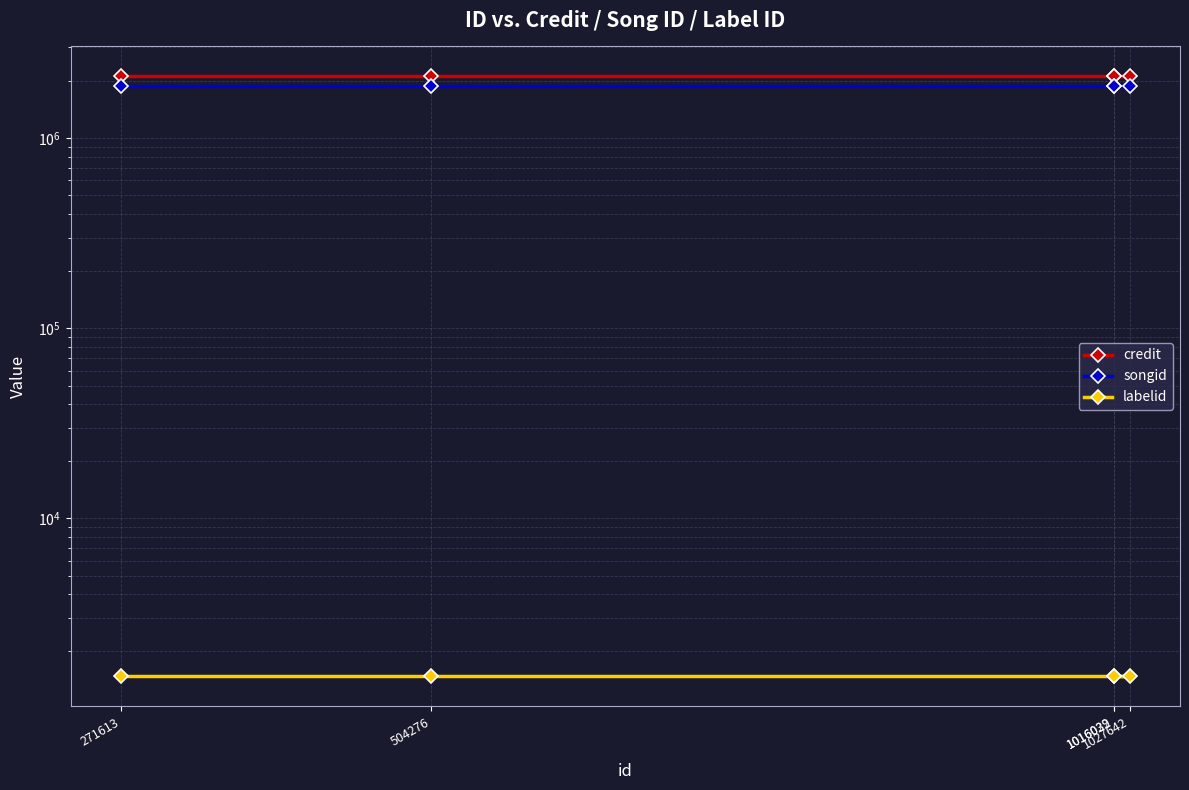

At which category does the chart reach its peak across all series?

271613